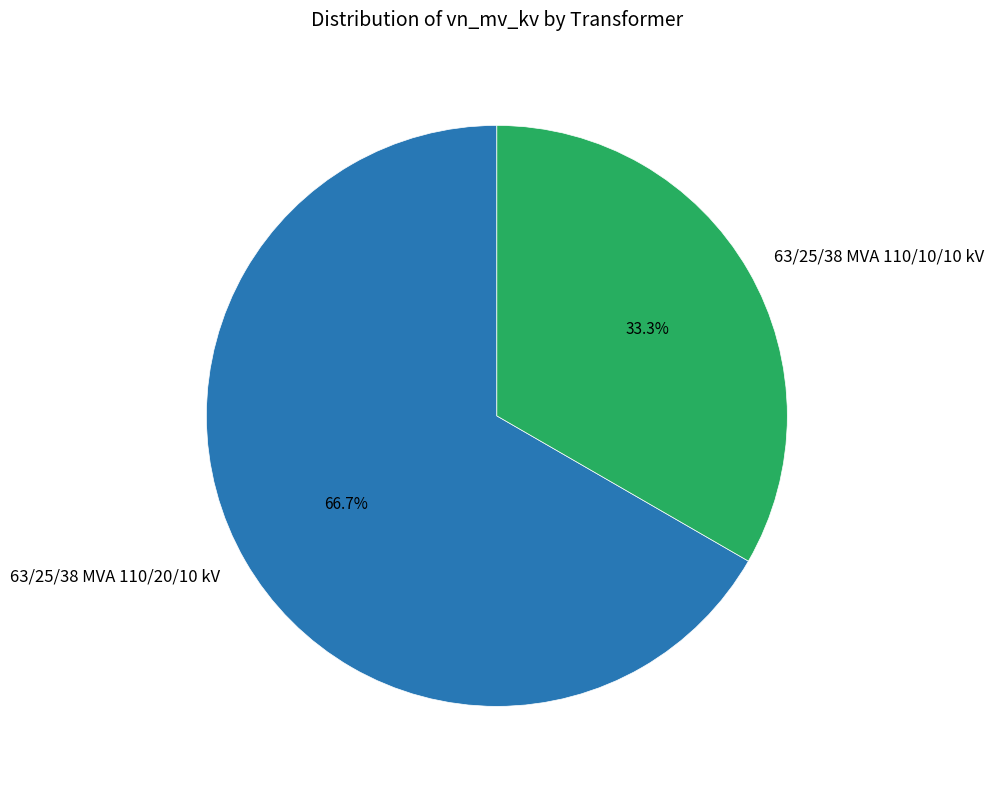

To the nearest percent, what portion does 63/25/38 MVA 110/20/10 kV represent?

67%